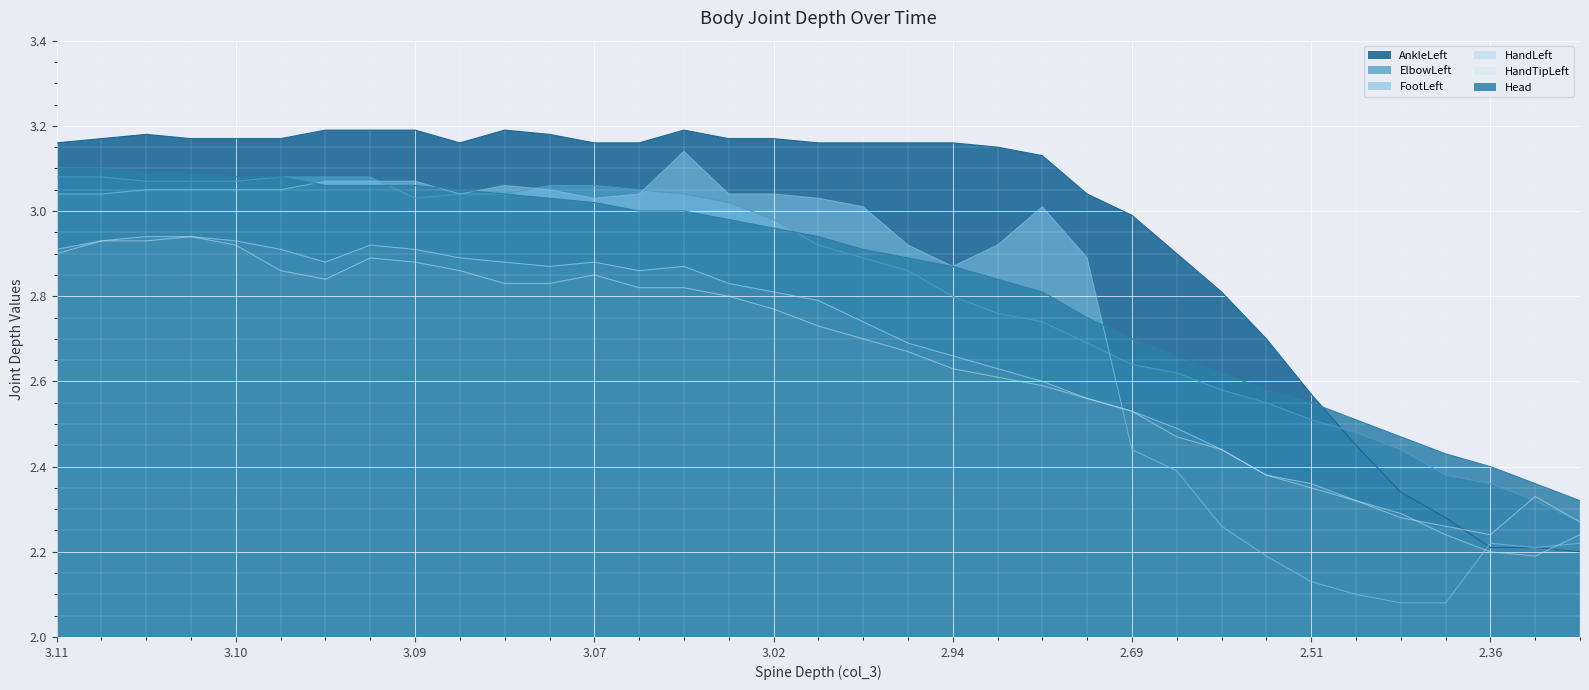

True or false: HandTipLeft and HandLeft cross at least once.

True